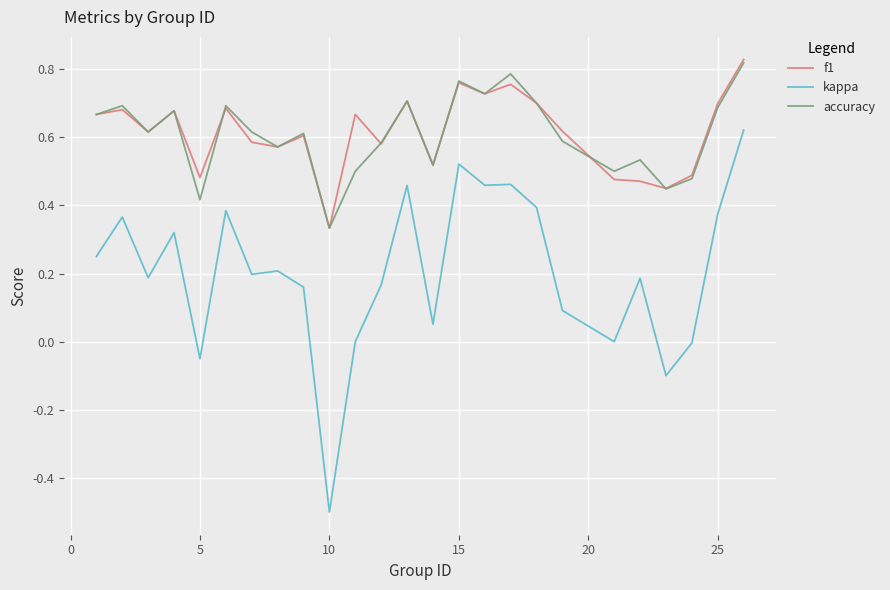

Which series has the widest spread of values?

kappa